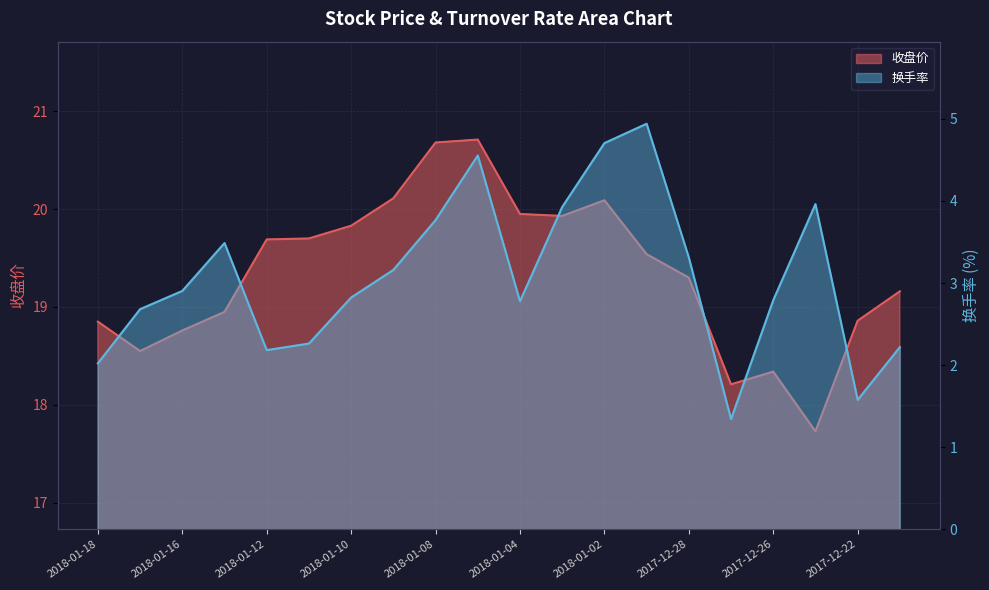

What is the label of the 7th point from the right?

2017-12-29